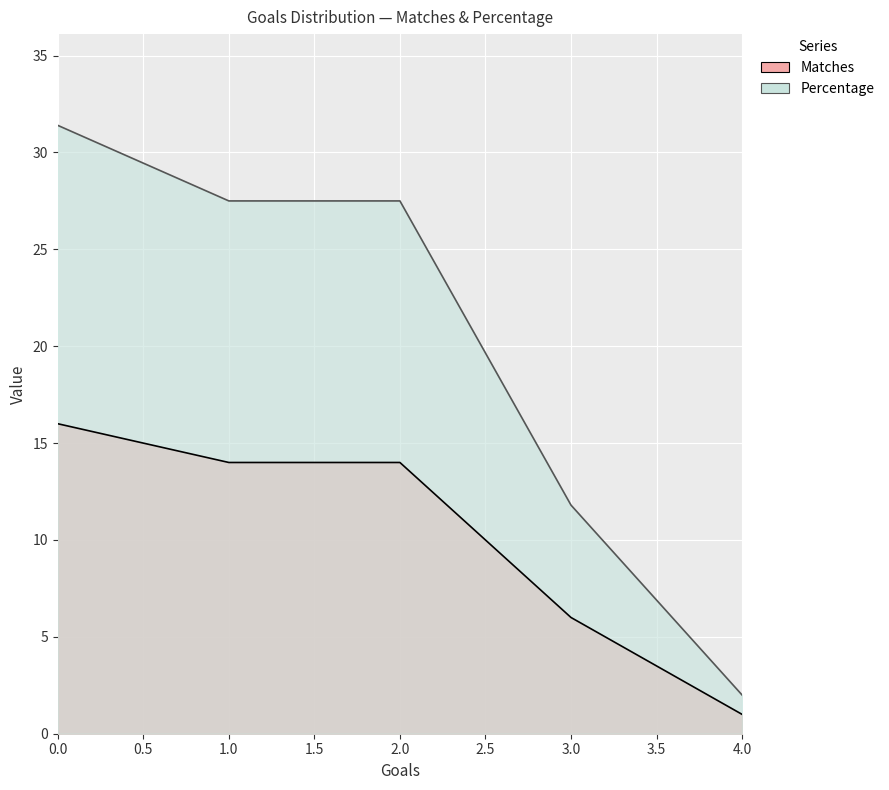

Reading left to right, what are all the values shown in this chart?

Matches: 16.0	14.0	14.0	6.0	1.0
Percentage: 31.4	27.5	27.5	11.8	2.0